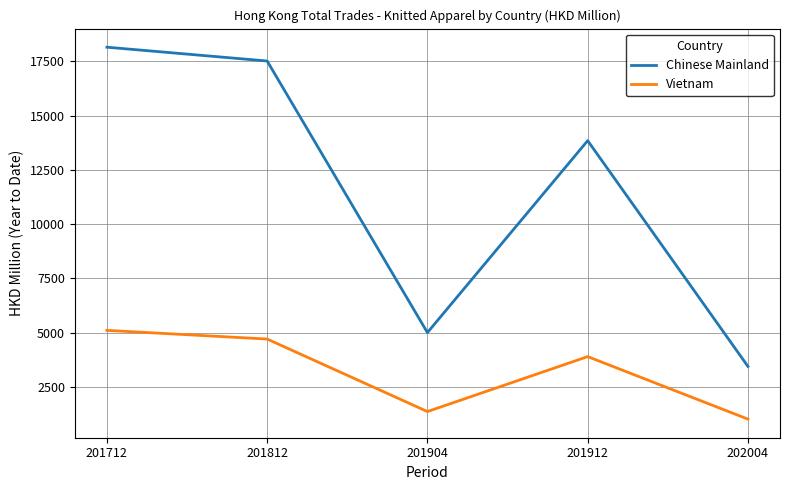

The value of Chinese Mainland at 201904 is 3340.4. True or false?

False